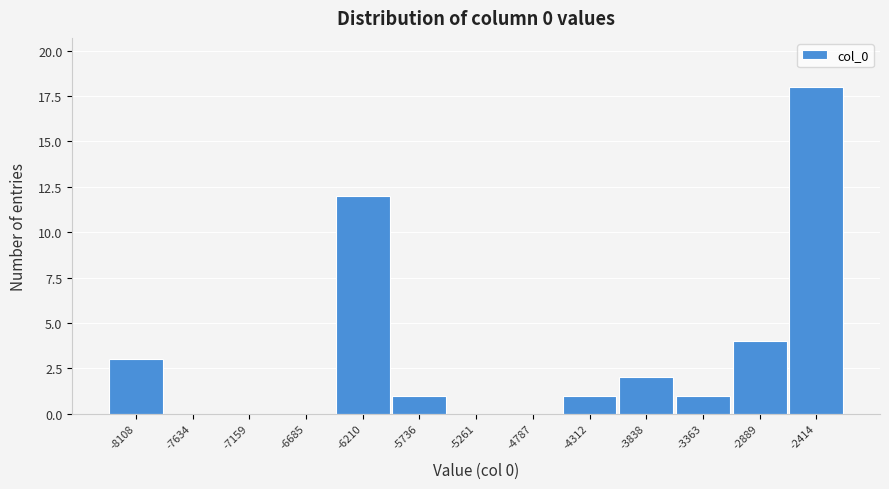

Reading right to left, transcribe all the data shown in this chart.

-2414=18	-2889=4	-3363=1	-3838=2	-4312=1	-4787=0	-5261=0	-5736=1	-6210=12	-6685=0	-7159=0	-7634=0	-8108=3